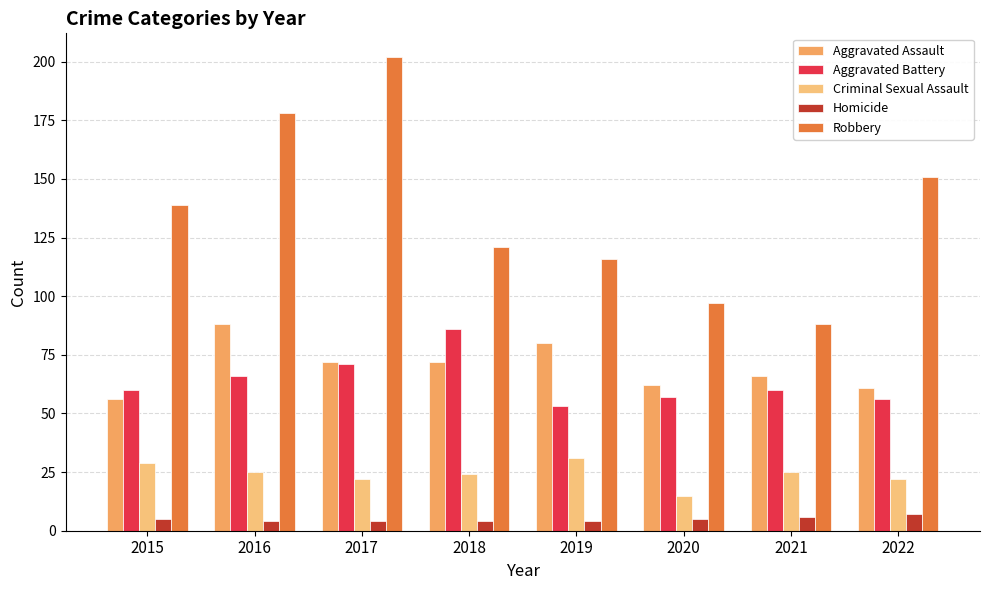

List the series in order of their peak value, lowest first.

Homicide, Criminal Sexual Assault, Aggravated Battery, Aggravated Assault, Robbery